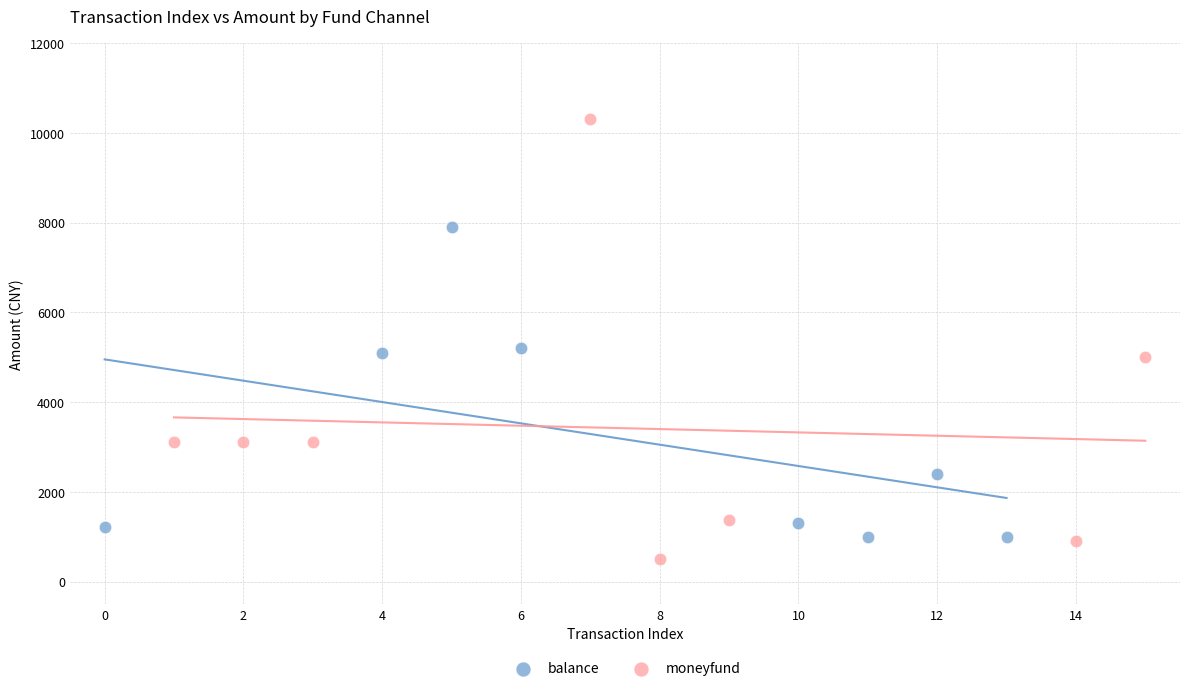

Which series contains the lowest Y value?

moneyfund